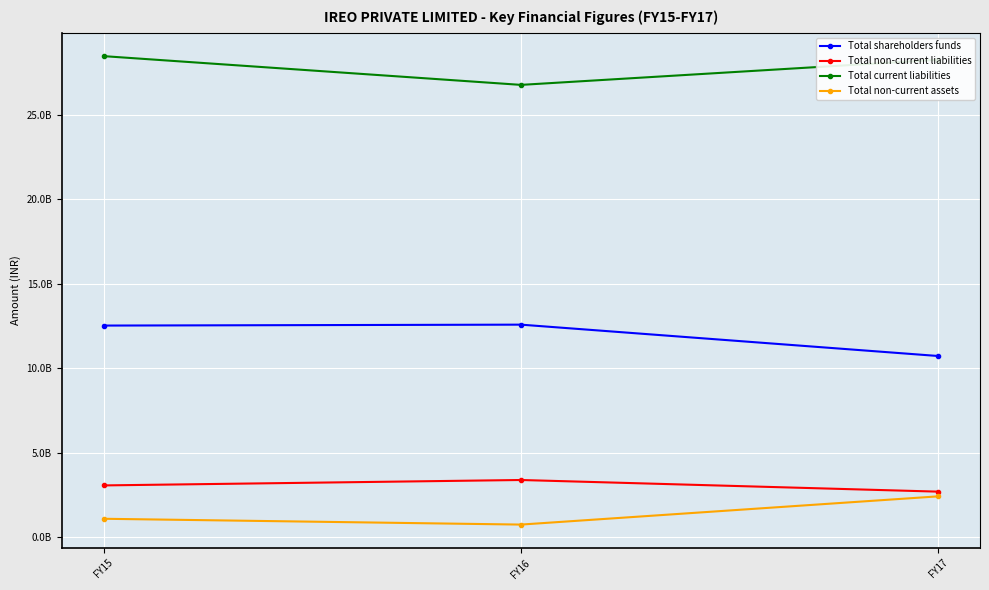

Which has a higher value, FY17 or FY16?

FY16